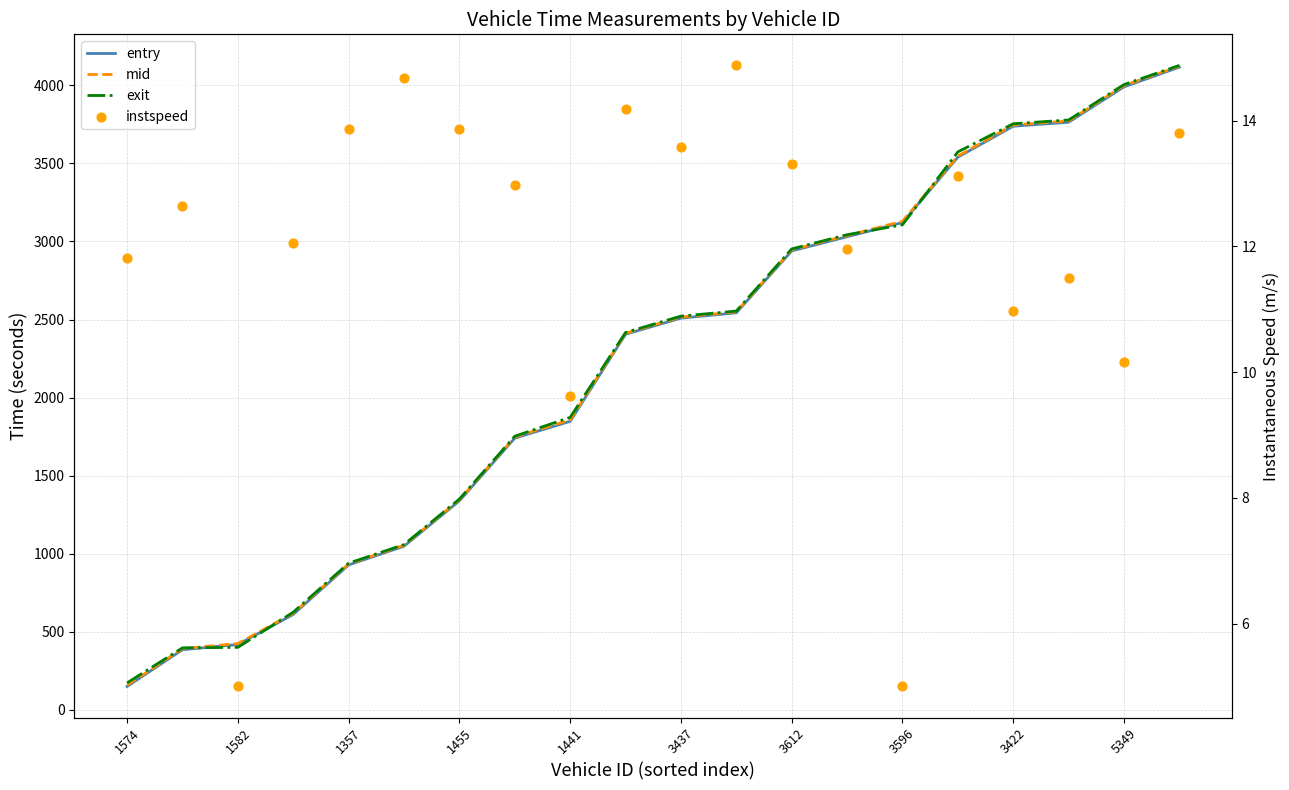

Which series reaches the minimum Y coordinate?

instspeed